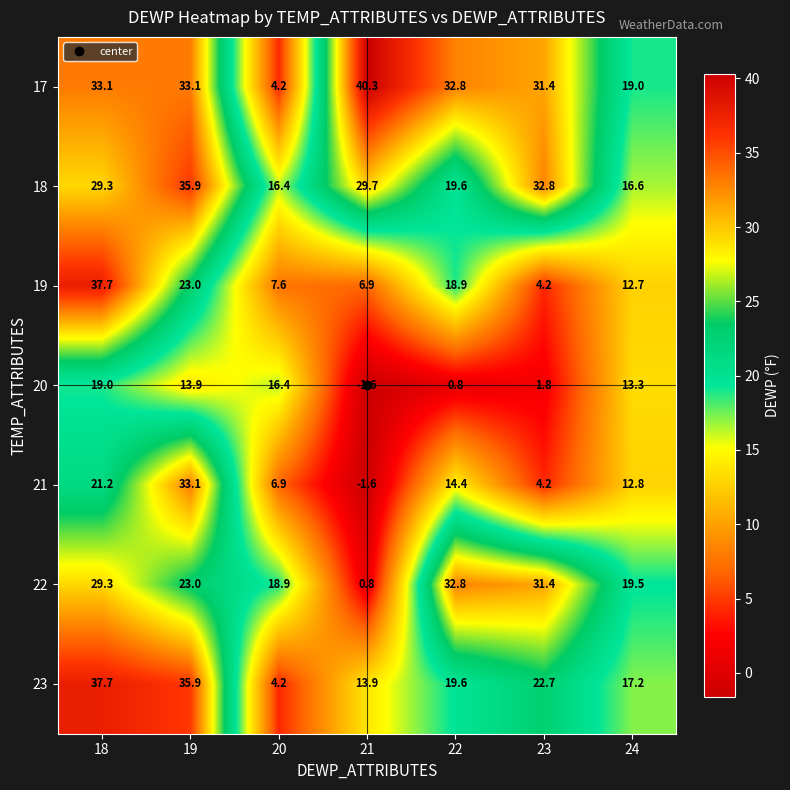

What is the difference between the second highest and second lowest values in the 21 series?

17.0